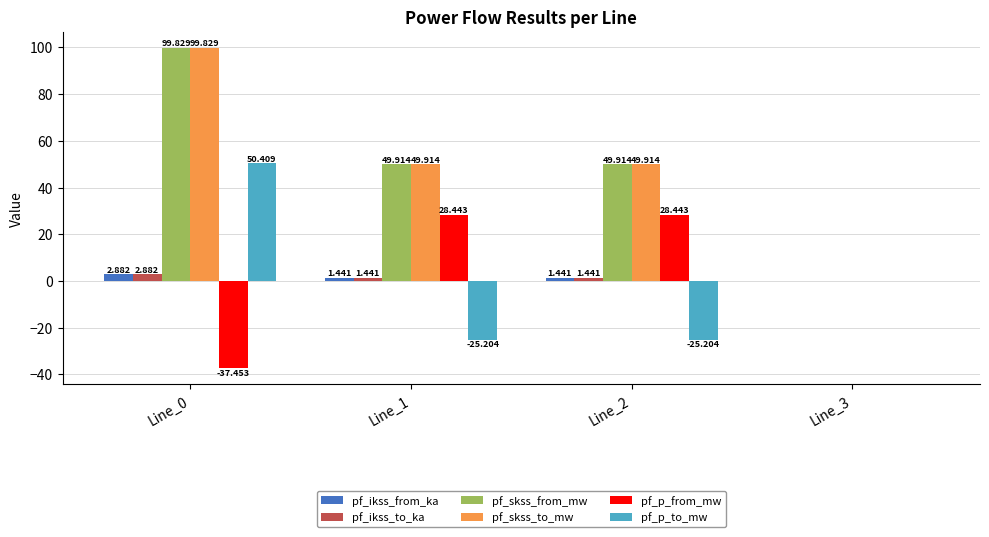

The pf_p_to_mw series shows 24.2 at Line_0. True or false?

False